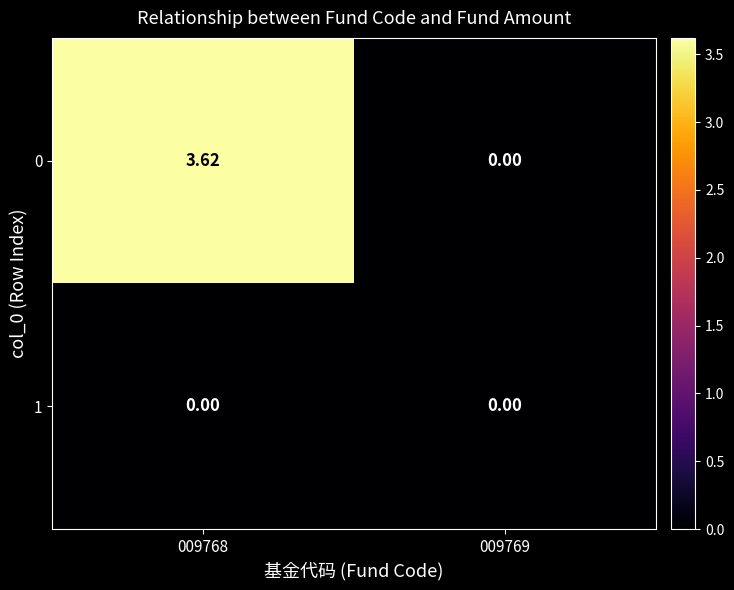

Is the value of 1 at 009769 greater than the value of 0 at 009768?

No